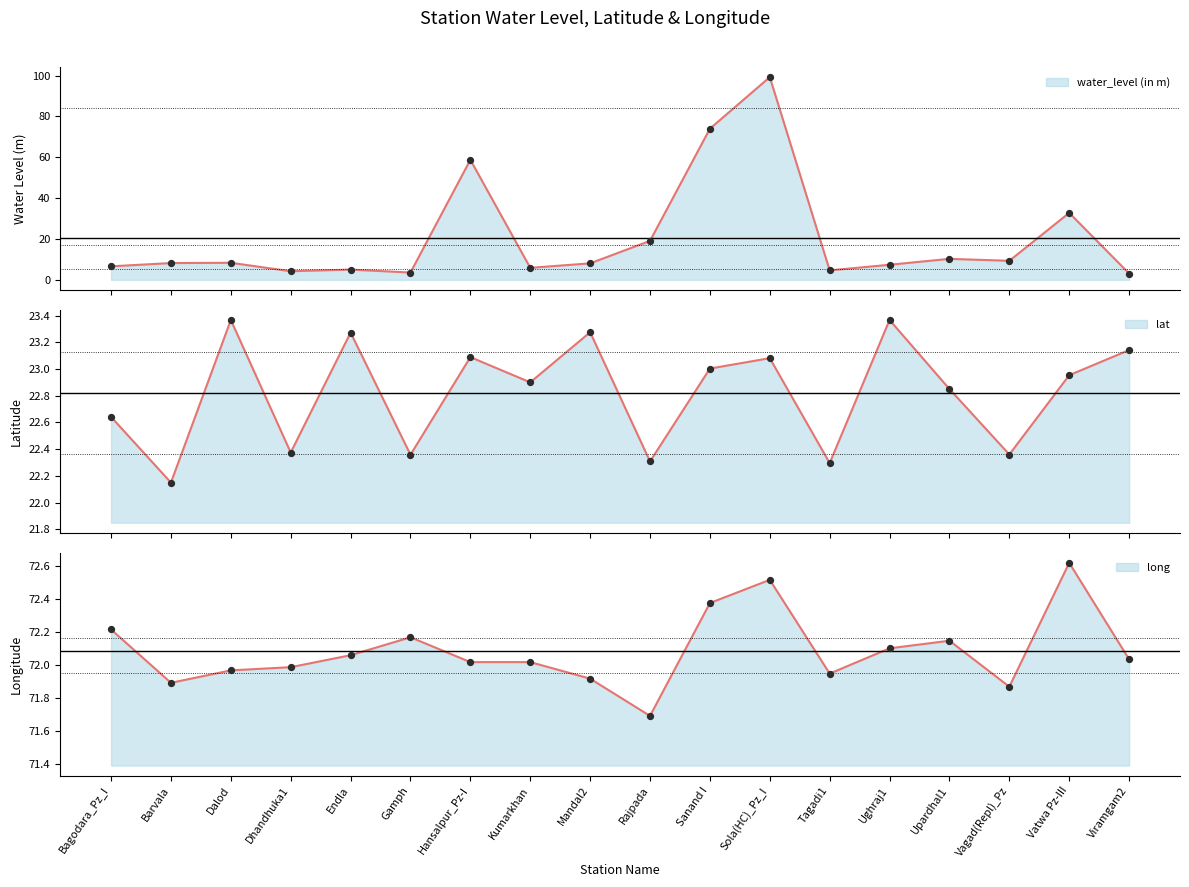

Is the value of long at Kumarkhan greater than the value of lat at Barvala?

Yes